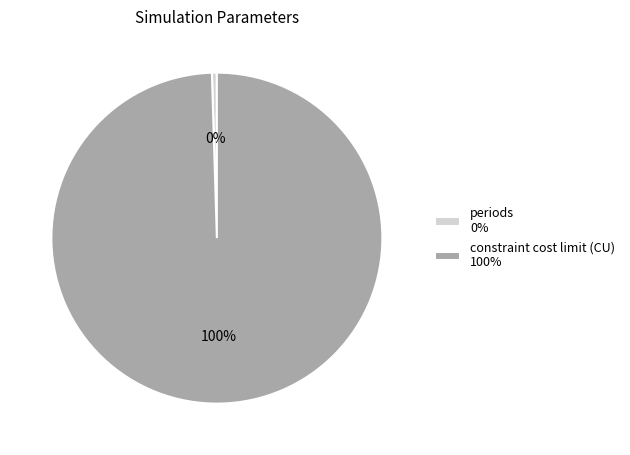

Does any single category account for the majority?

Yes